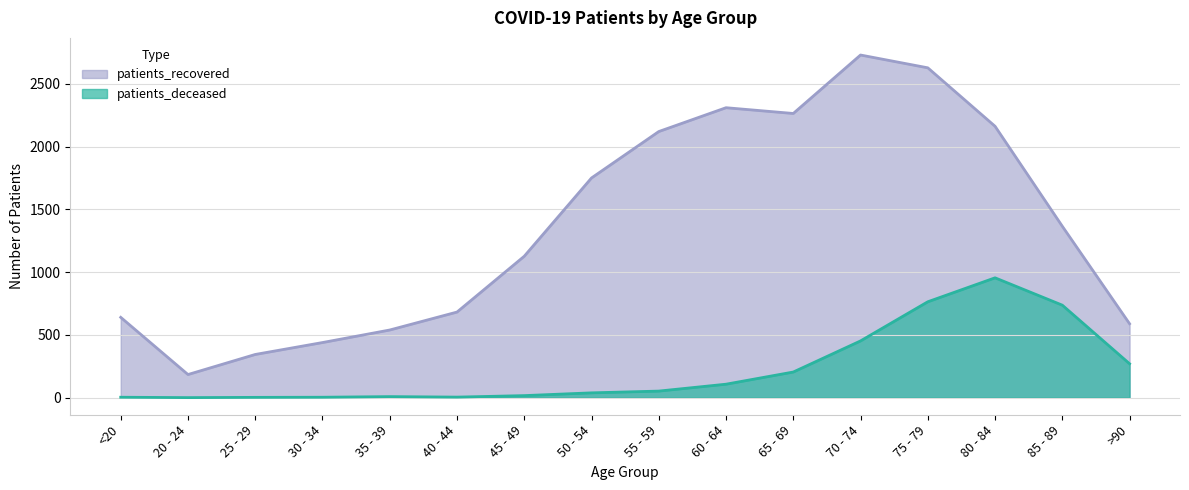

The patients_deceased series shows 0 at 20 - 24. True or false?

True